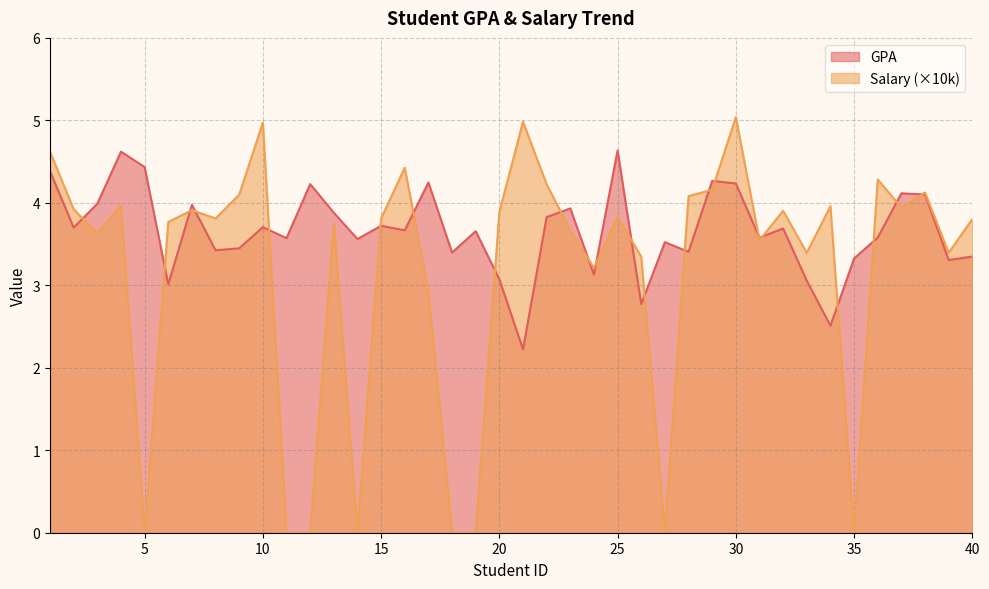

True or false: Salary (normalized) has a value of 4.2 at 29.

True